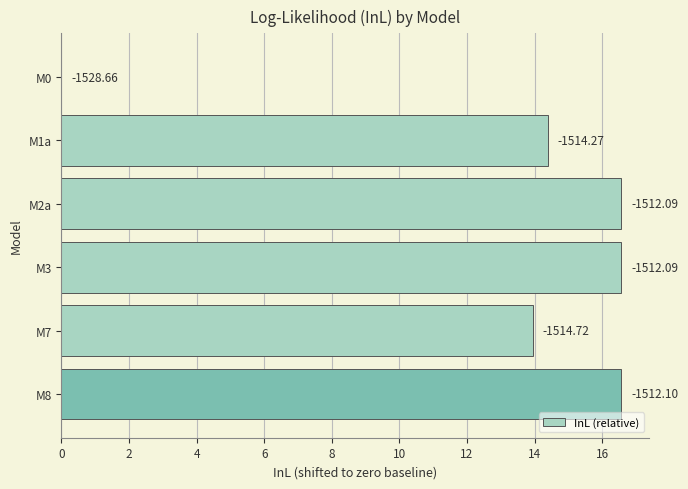

Are the bars horizontal?

Yes